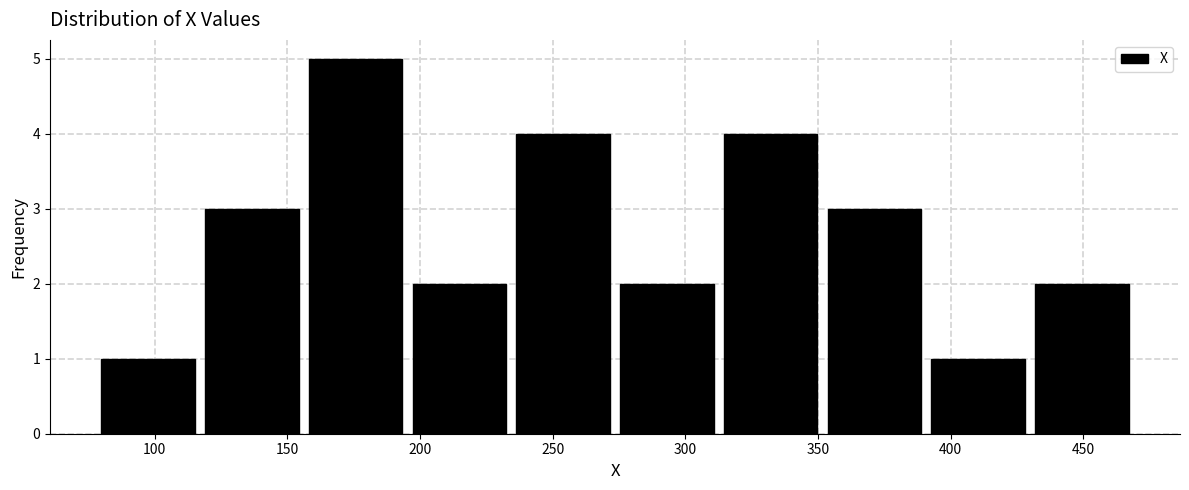

Which range on the x-axis has the tallest bar?

155 to 195